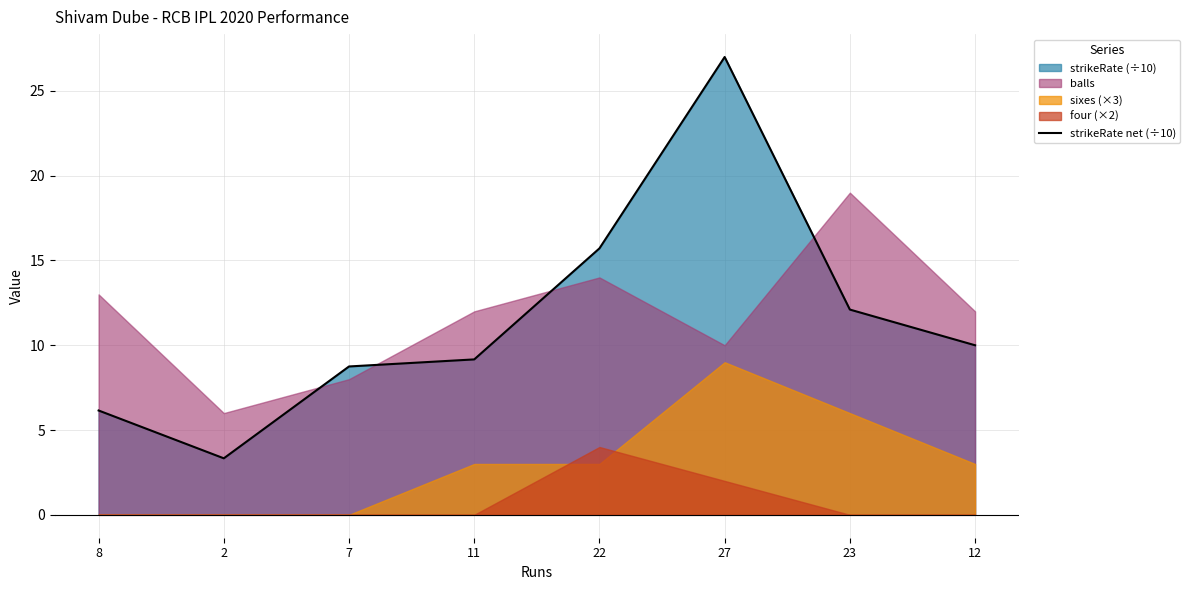

Is it true that the value at 12 is 17.1?

False